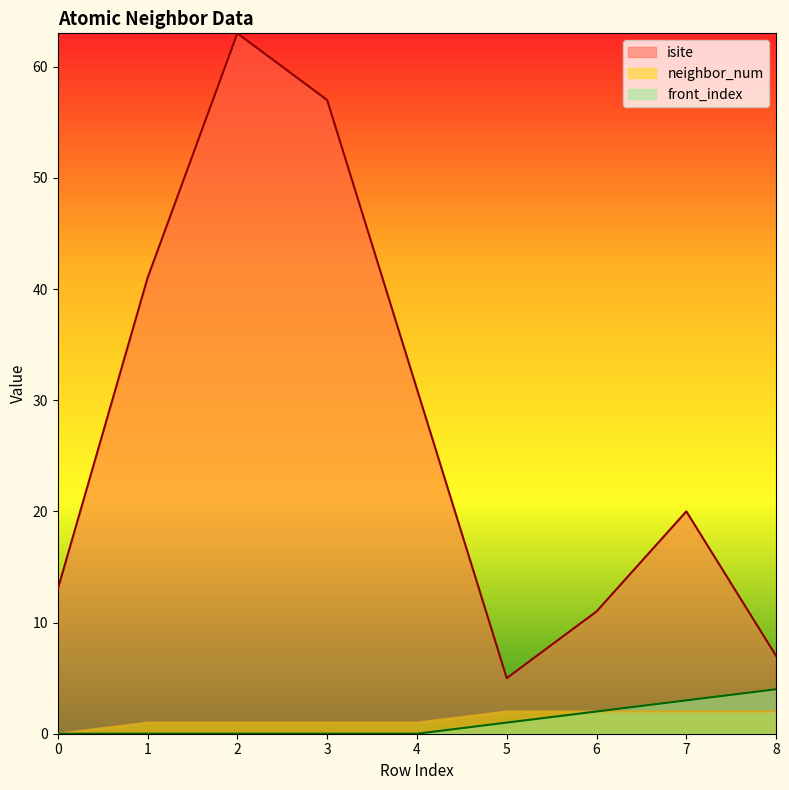

True or false: isite and front_index intersect in this chart.

False